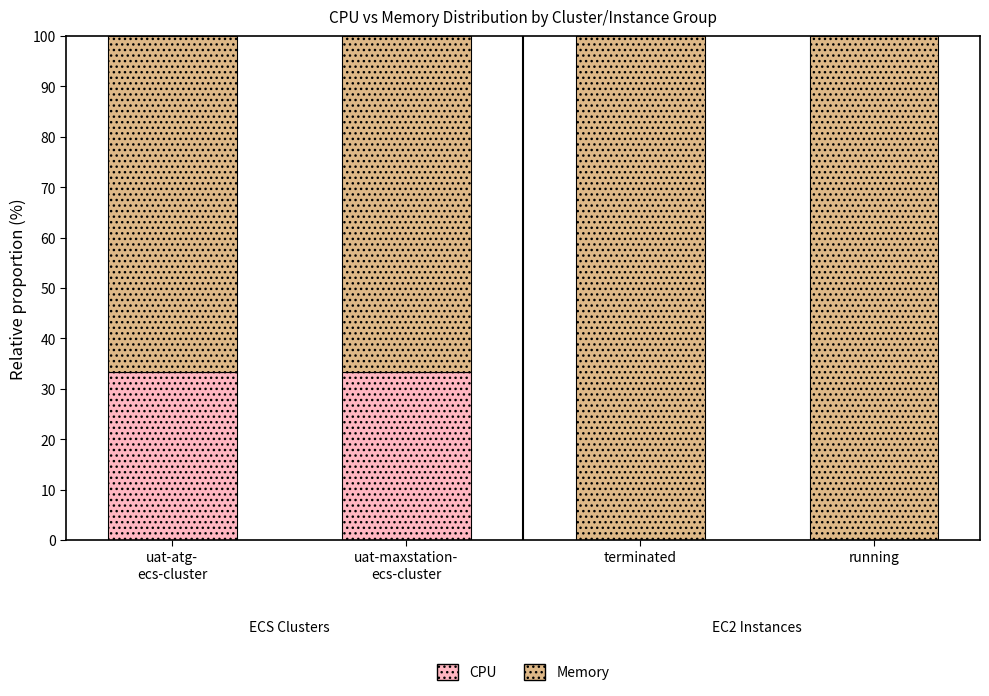

What is the highest value of the CPU series?

33.3